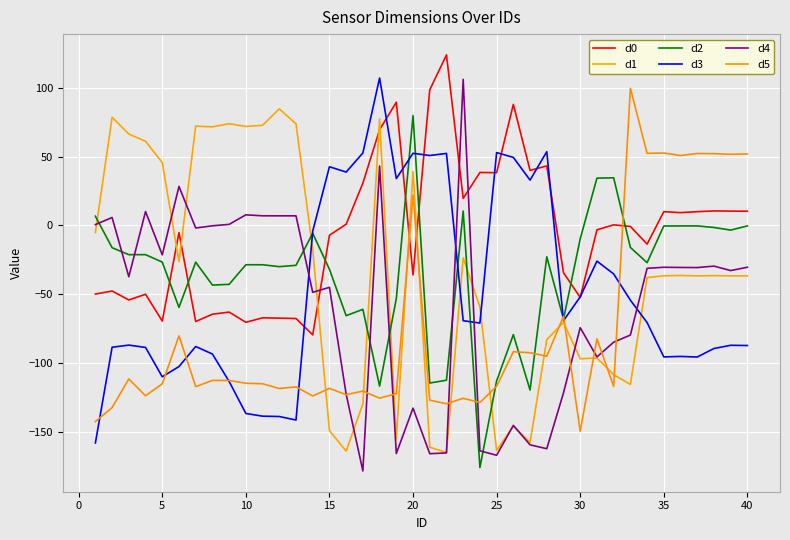

What is the maximum value shown in the chart?

123.8